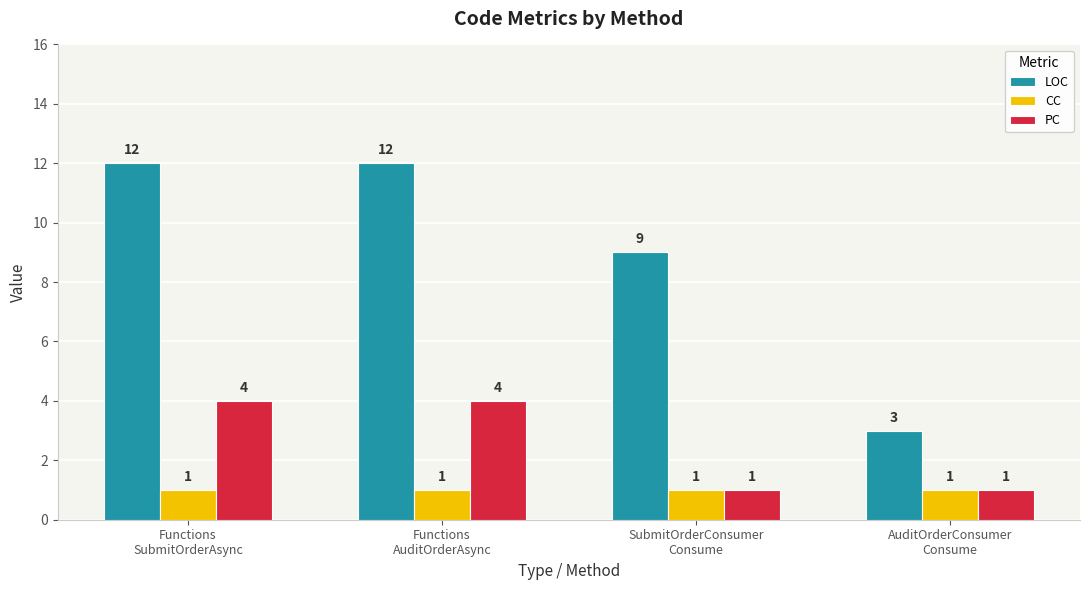

What is the minimum value shown in the chart?

1